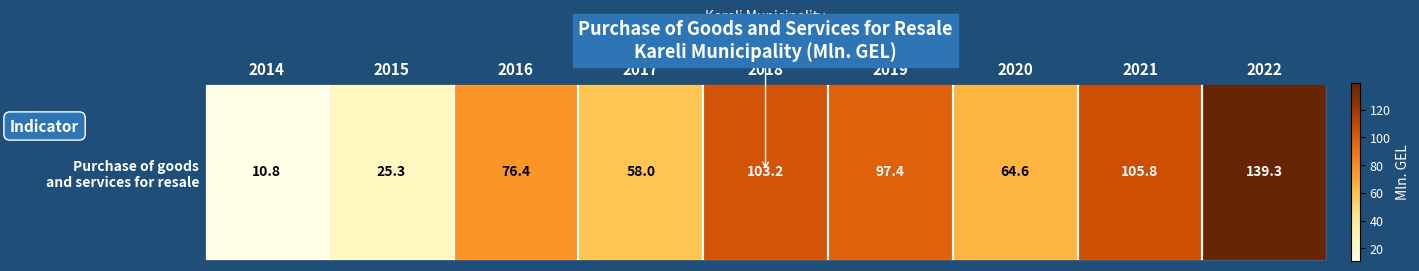

Reading left to right, what are all the values shown in this chart?

2014=10.8	2015=25.3	2016=76.4	2017=58.0	2018=103.2	2019=97.4	2020=64.6	2021=105.8	2022=139.3